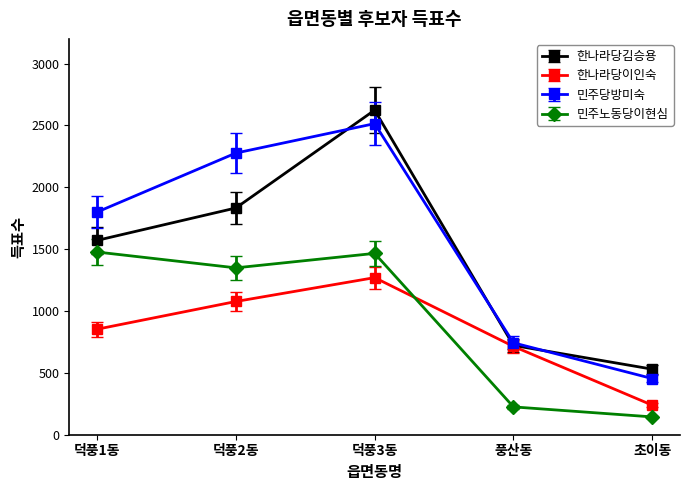

What is the label of the 5th point from the right?

덕풍1동